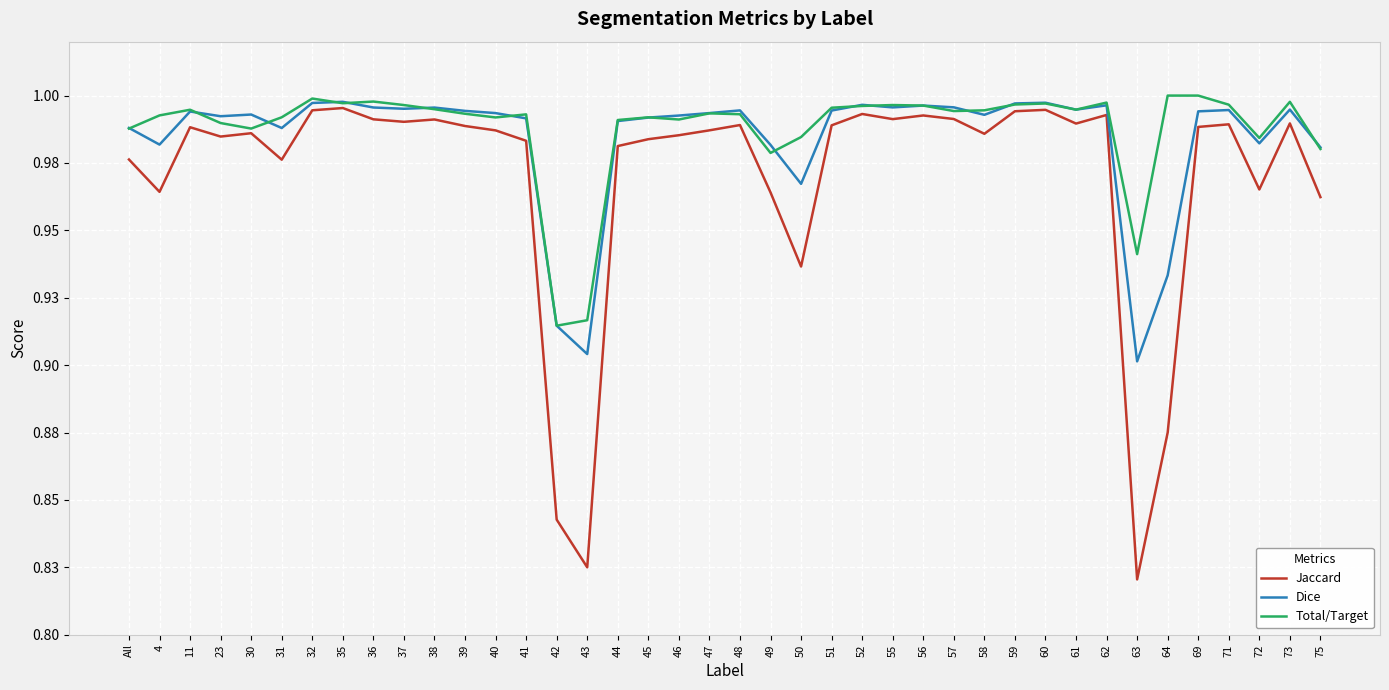

List the series in order of their peak value, lowest first.

Jaccard, Dice, Total/Target